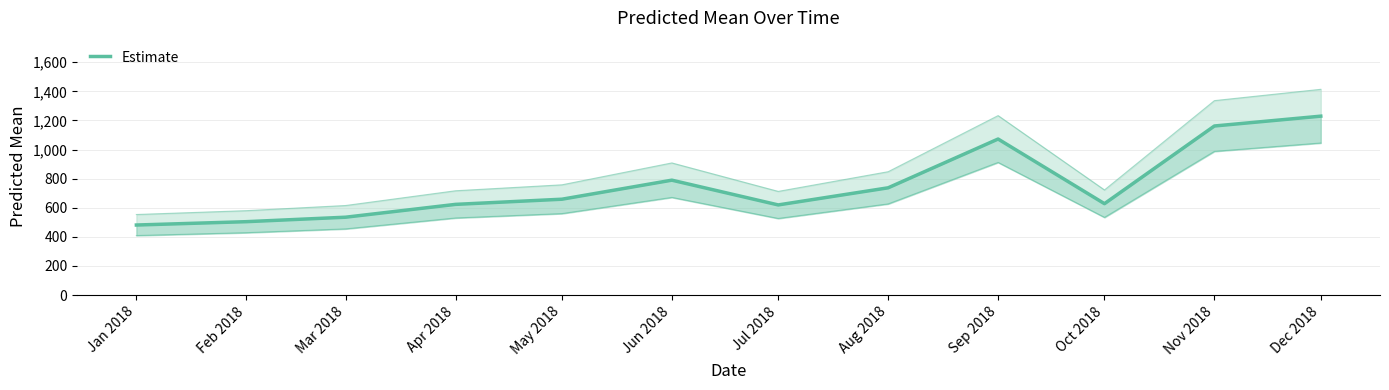

How many values exceed 658?

6